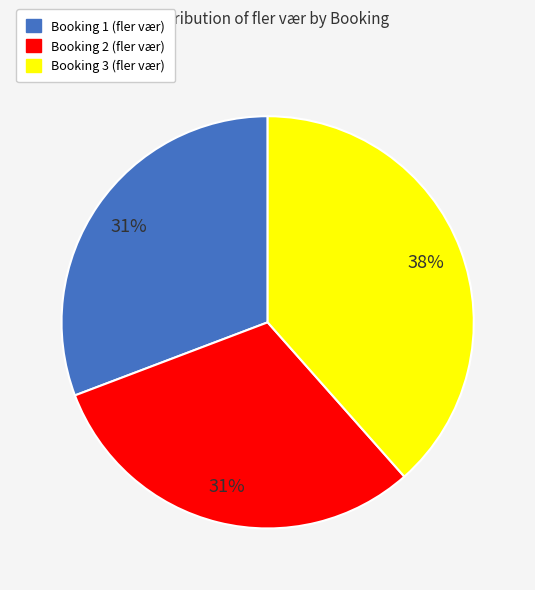

Which slice is the largest?

Booking 3 (fler vær)